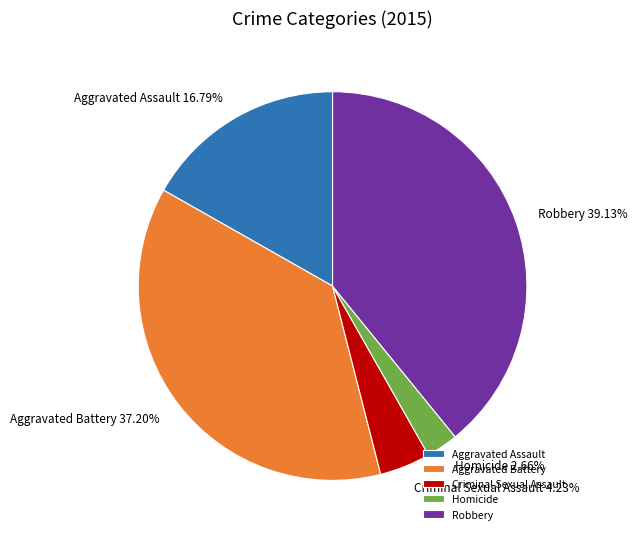

Does any single category account for the majority?

No